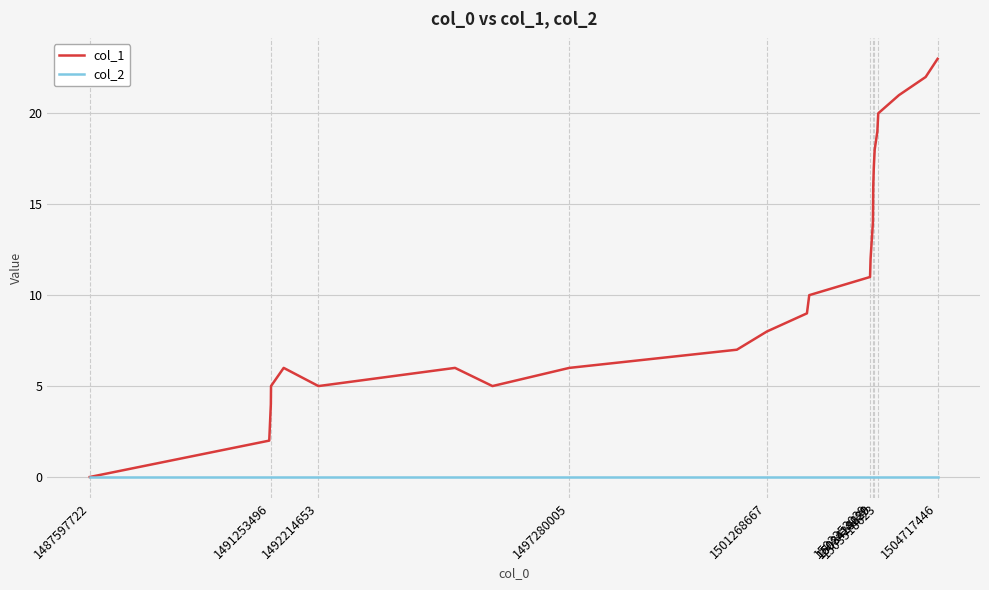

Reading right to left, transcribe all the data shown in this chart.

col_1: 23	22	21	20	19	18	17	16	15	14	12	11	10	9	8	7	6	5	6	5	6	5	4	2	0
col_2: 0	0	0	0	0	0	0	0	0	0	0	0	0	0	0	0	0	0	0	0	0	0	0	0	0